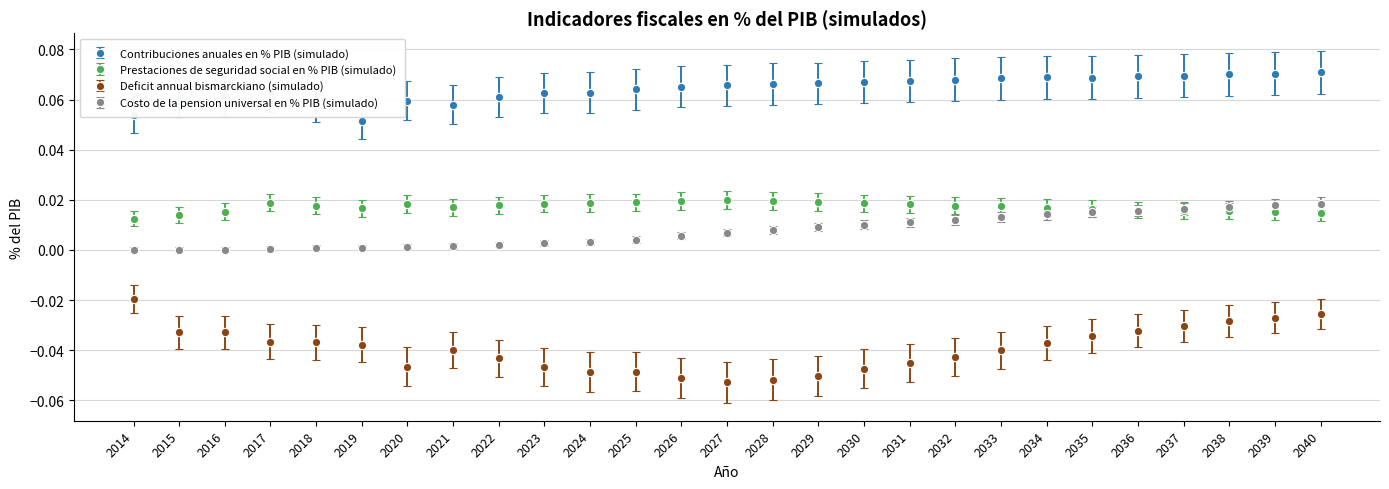

Is the value of Deficit annual bismarckiano (simulado) at 2037 greater than the value of Costo de la pension universal en % PIB (simulado) at 2022?

No